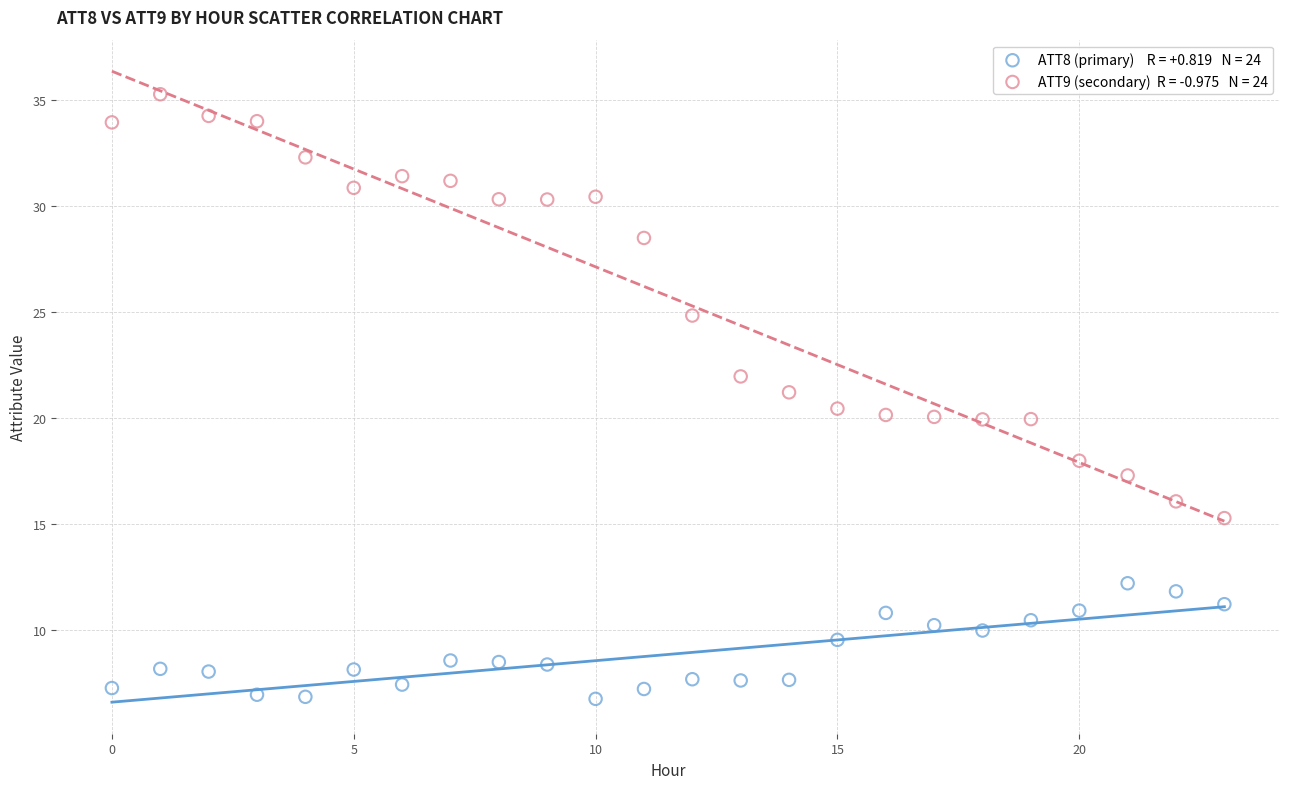

Across all data points, what is the range of Y values (max minus min)?

28.6